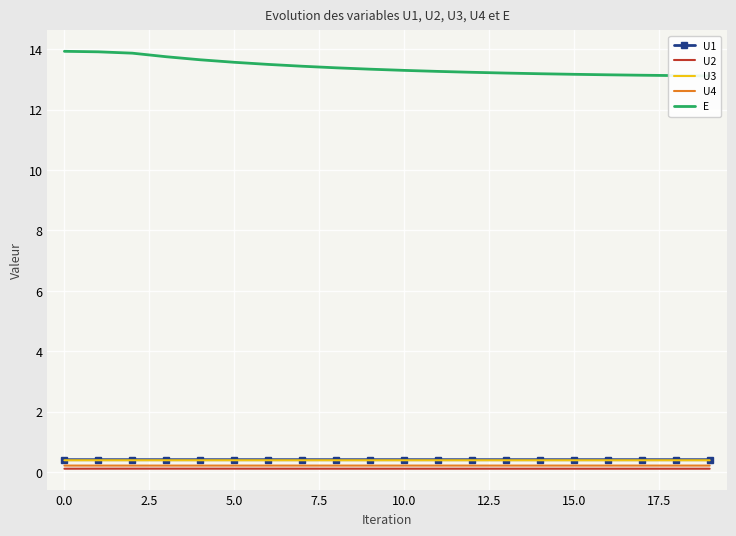

What are all the series names shown in the legend?

U1, U2, U3, U4, E